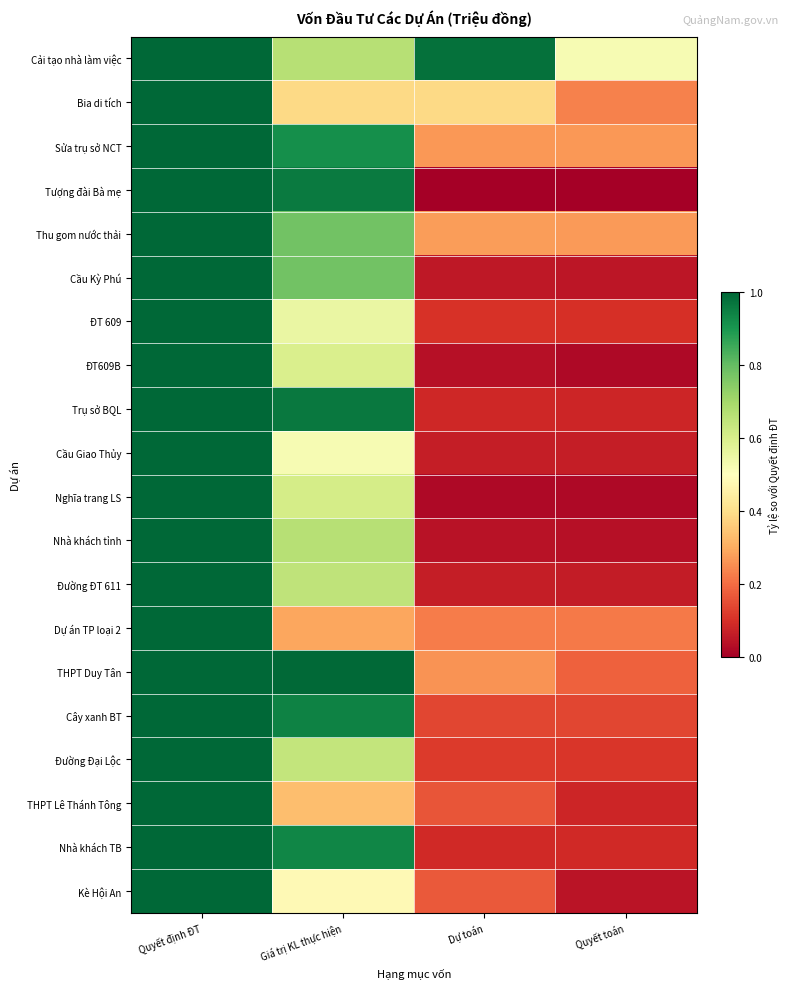

What is the total value across all series at Quyết định ĐT?

20.0